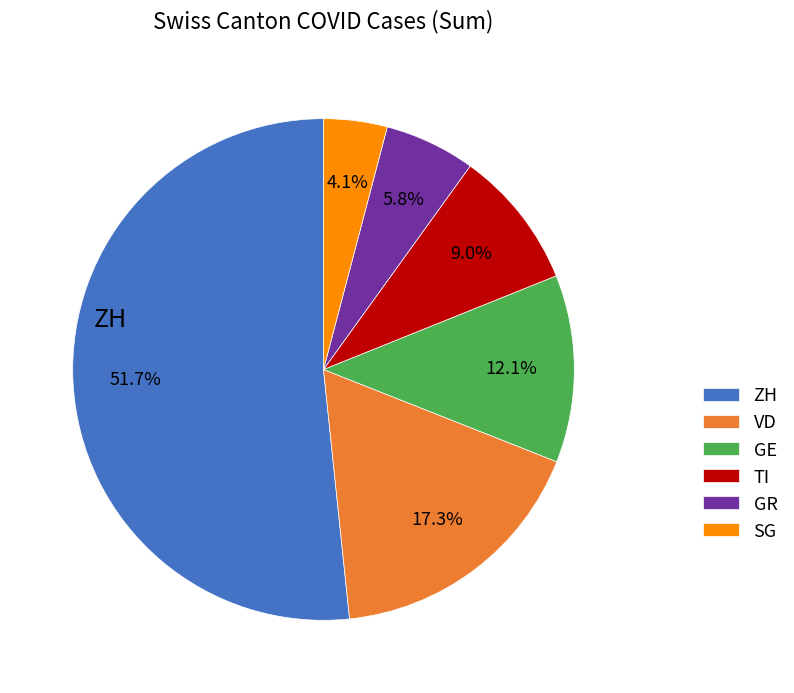

Which has a higher value, SG or GE?

GE